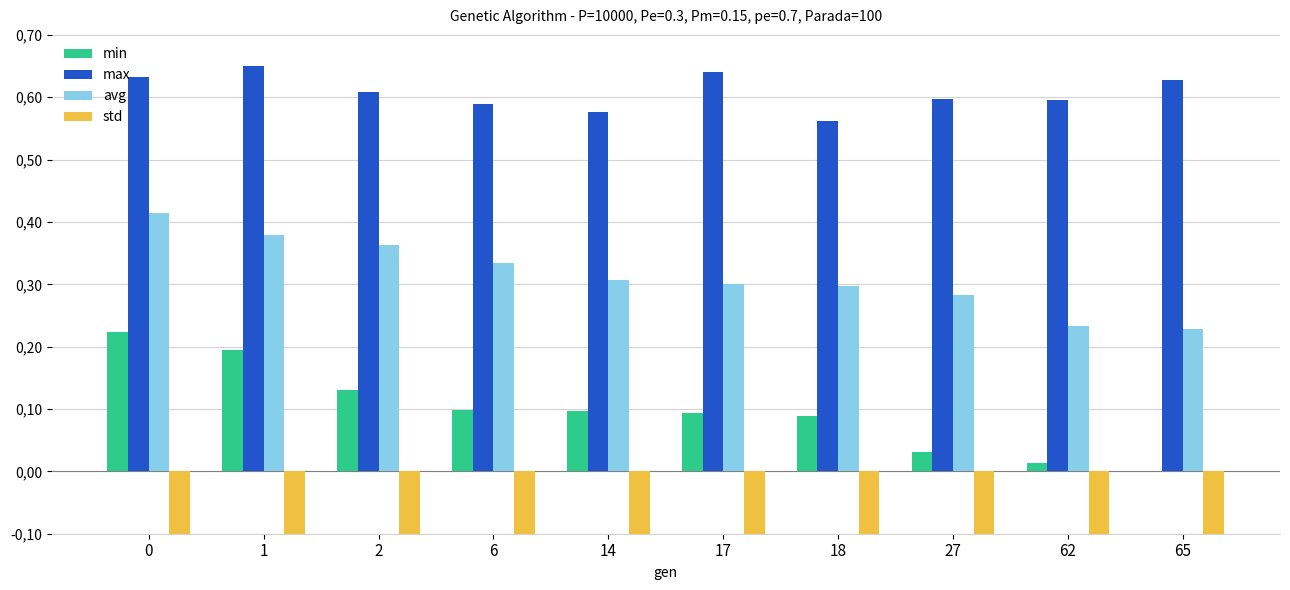

At 14, list the series in order from largest to smallest.

max, avg, min, std